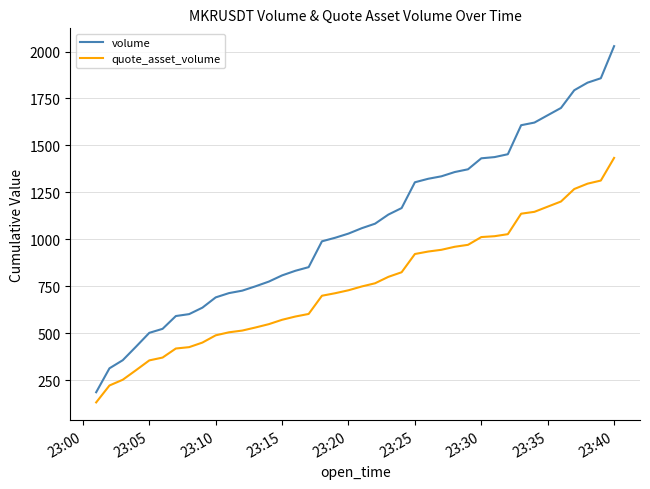

What is the greatest value displayed?

2028.9